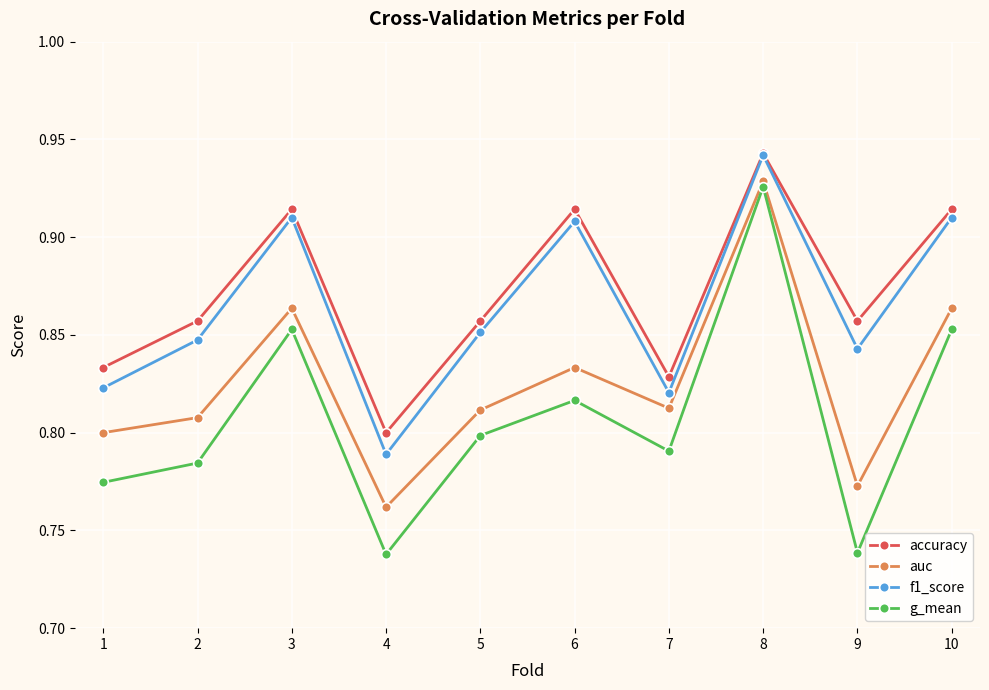

Is the value of accuracy at 9 greater than the value of auc at 7?

Yes